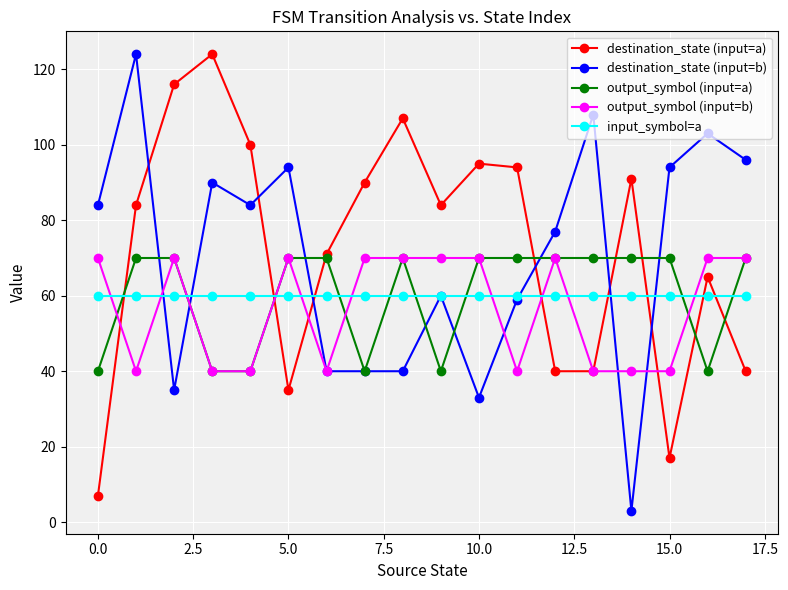

What is the value of the output_symbol (input=a) point at the 10th from the left?

40